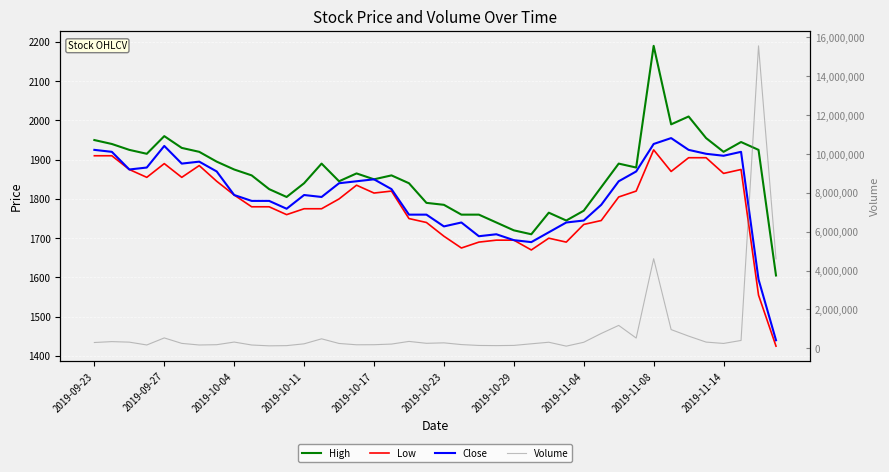

Reading right to left, what are all the values shown in this chart?

High: 1605	1925	1945	1920	1955	2010	1990	2190	1880	1890	1830	1770	1745	1765	1710	1720	1740	1760	1760	1785	1790	1840	1860	1850	1865	1845	1890	1840	1805	1825	1860	1875	1895	1920	1930	1960	1915	1925	1940	1950
Low: 1425	1555	1875	1865	1905	1905	1870	1925	1820	1805	1745	1735	1690	1700	1670	1695	1695	1690	1675	1705	1740	1750	1820	1815	1835	1800	1775	1775	1760	1780	1780	1810	1845	1885	1855	1890	1855	1875	1910	1910
Close: 1440	1595	1920	1910	1915	1925	1955	1940	1870	1845	1785	1745	1740	1715	1690	1695	1710	1705	1740	1730	1760	1760	1825	1850	1845	1840	1805	1810	1775	1795	1795	1810	1870	1895	1890	1935	1880	1875	1920	1925
Volume: 4600075	15569068	399098	245362	315070	622967	958440	4608530	522840	1174413	758982	305671	106303	307165	226750	143690	133596	141536	186786	275863	252261	349831	212628	179822	176479	243843	483504	225808	132591	121979	164759	316350	180558	165475	248233	529480	166230	312067	339346	293239